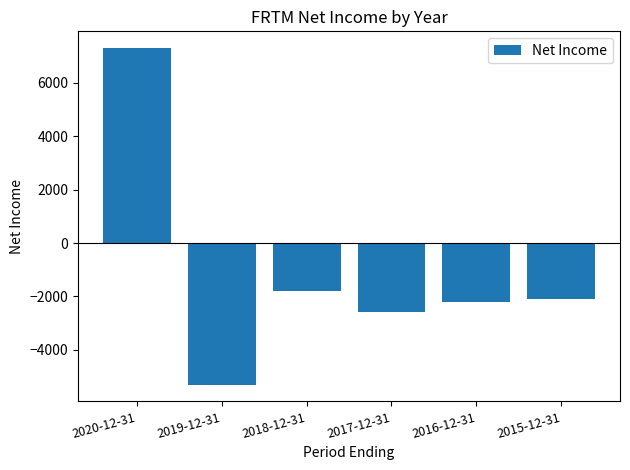

What position from the right is 2019-12-31?

5